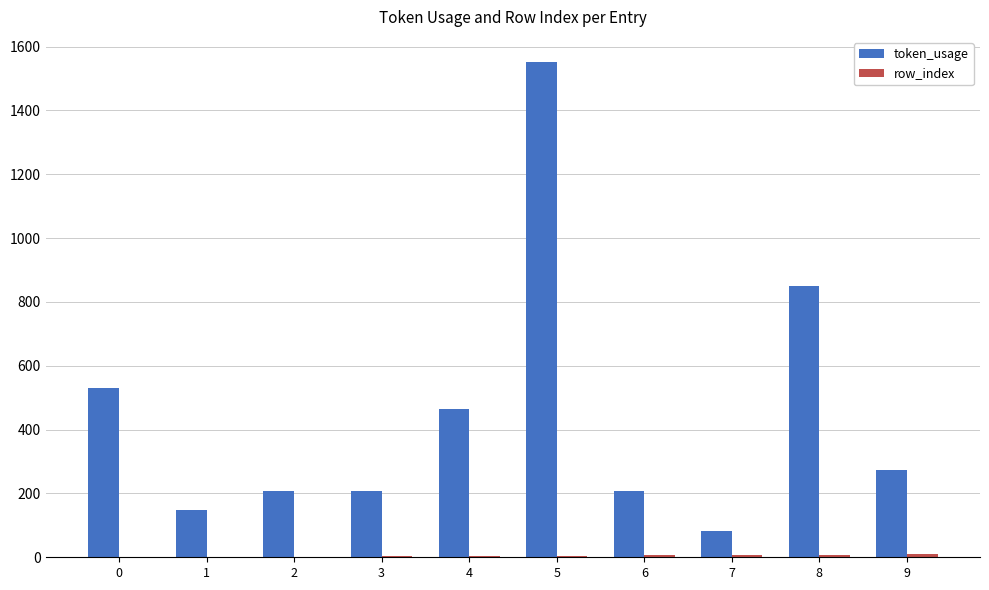

What is the total value across all series at 5?

1558